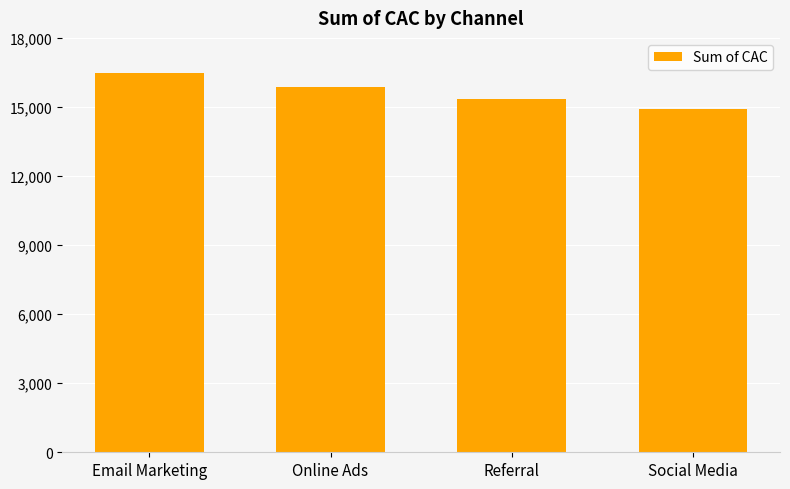

Reading left to right, transcribe all the data shown in this chart.

Email Marketing=16481.3	Online Ads=15877.7	Referral=15346.2	Social Media=14889.5